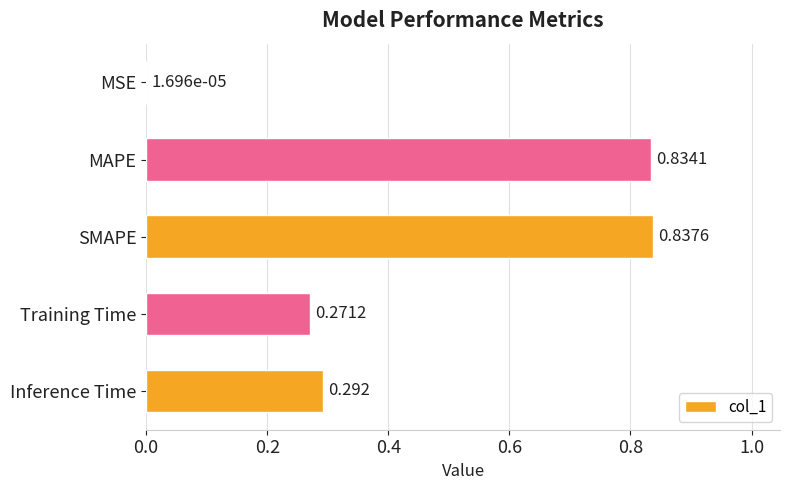

Between MSE and SMAPE, which is larger?

SMAPE